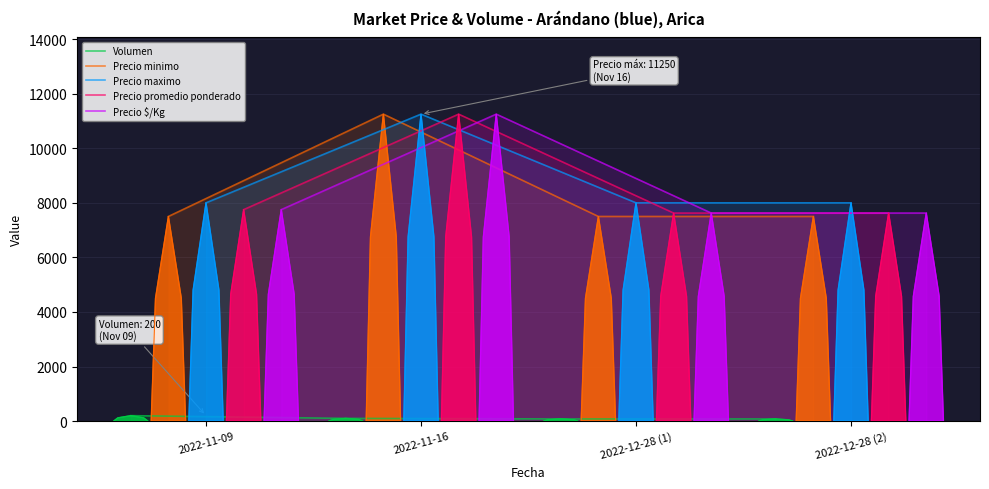

How many lines are shown in the chart?

5